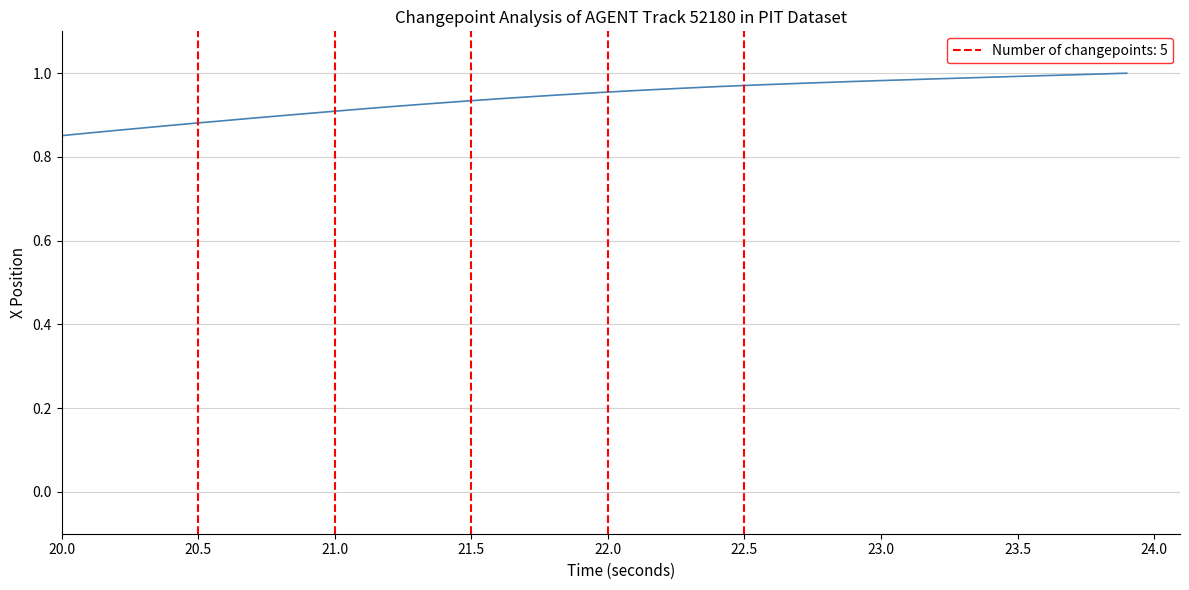

How many lines are shown in the chart?

1